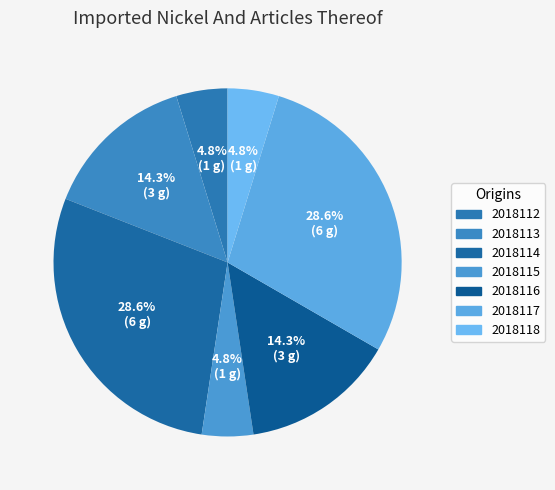

What is the change in value from 2018115 to 2018116?

+2